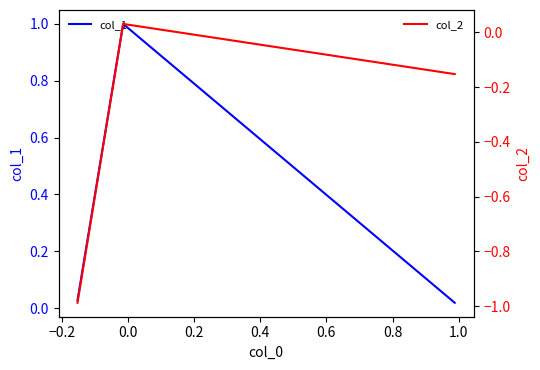

How many lines are shown in the chart?

2